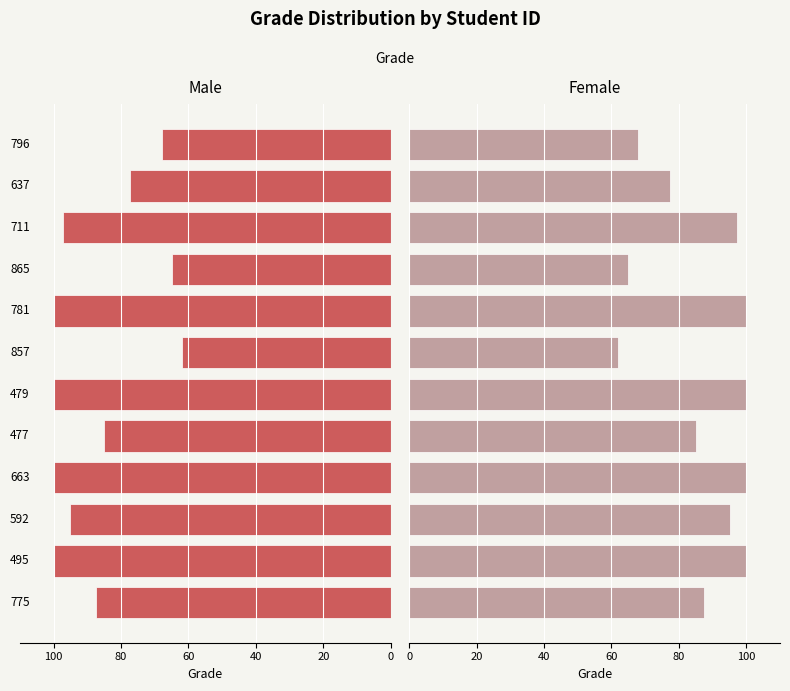

Which series has the largest total across all categories?

Male (Grade)